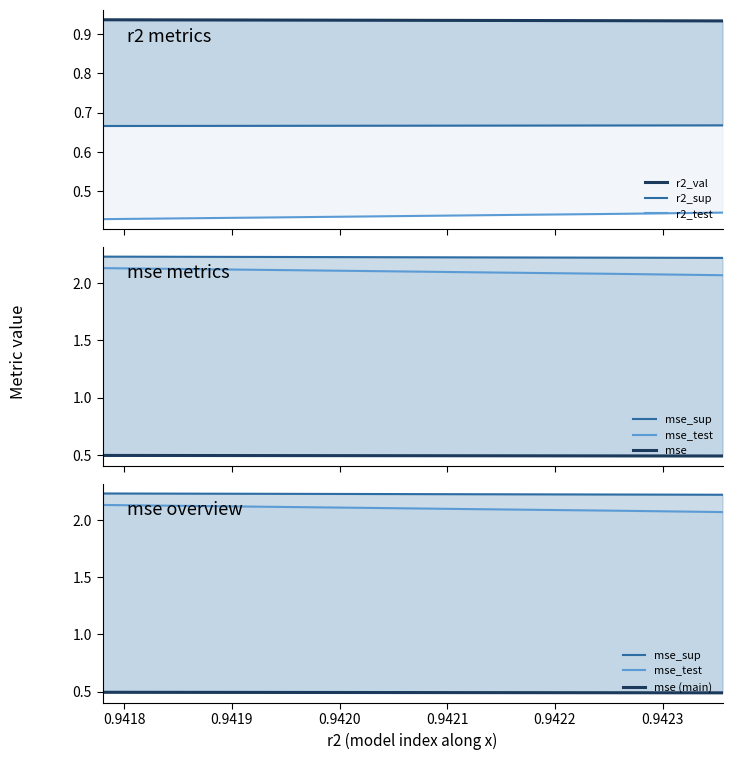

What is the average value of the r2_val series?

0.9